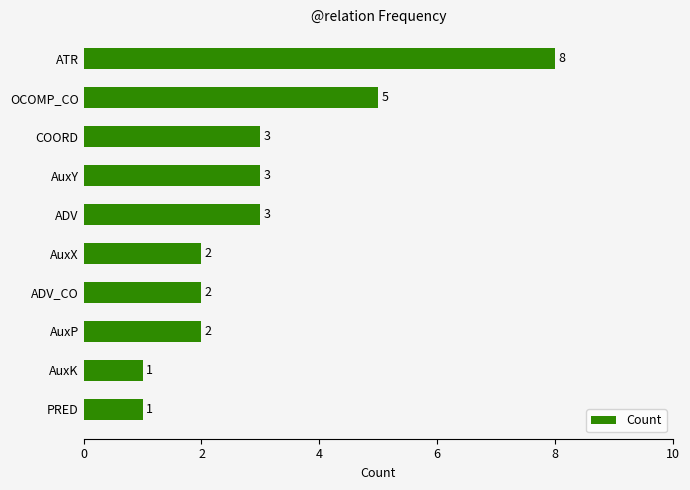

Is it true that the value at AuxK is 0?

False